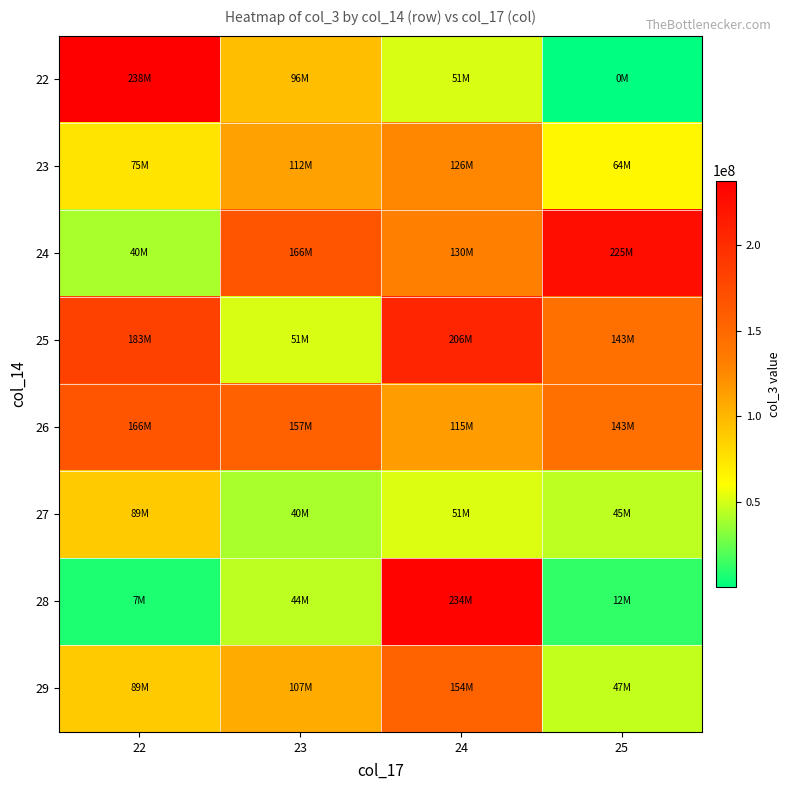

What is the difference between the 22 values at 23 and 25?

95094208